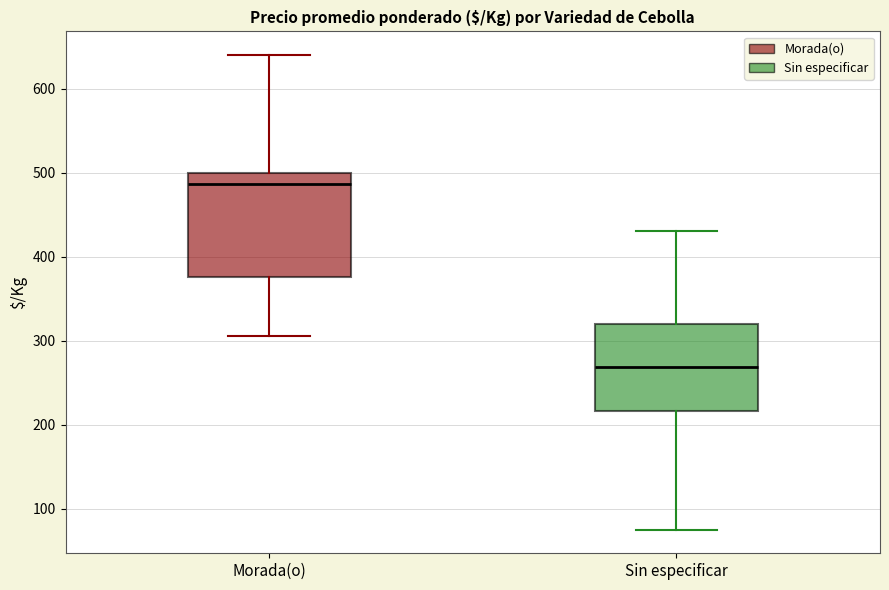

Reading left to right, read every box against the y-axis: the position of its median line, the range the box covers, and the ends of its whiskers. The values are not printed on the chart, so give them approximately, as read against the axis.

Morada(o): median 490, box 380 to 500, whiskers 310 to 640
Sin especificar: median 270, box 220 to 320, whiskers 80 to 430